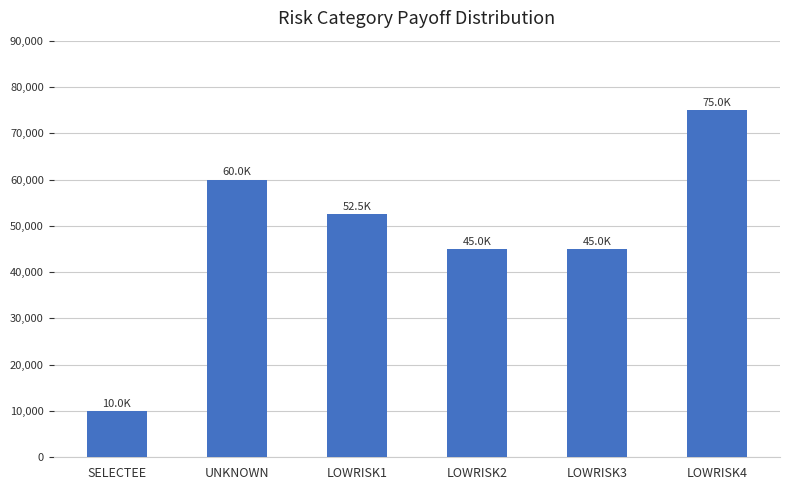

Reading right to left, extract all data points from this chart.

75000.0	45000.0	45000.0	52500.0	60000.0	10000.0